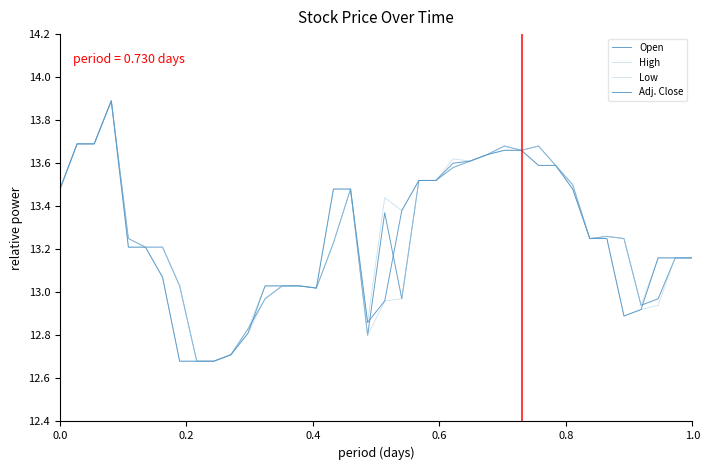

True or false: High and Open intersect in this chart.

False